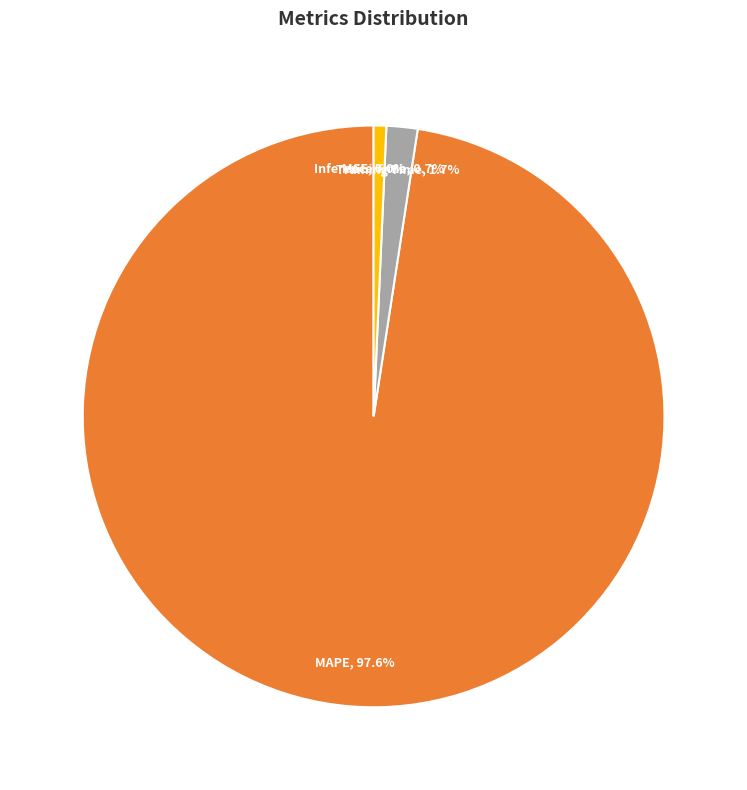

How much of the chart is everything except MAPE?

2.4%